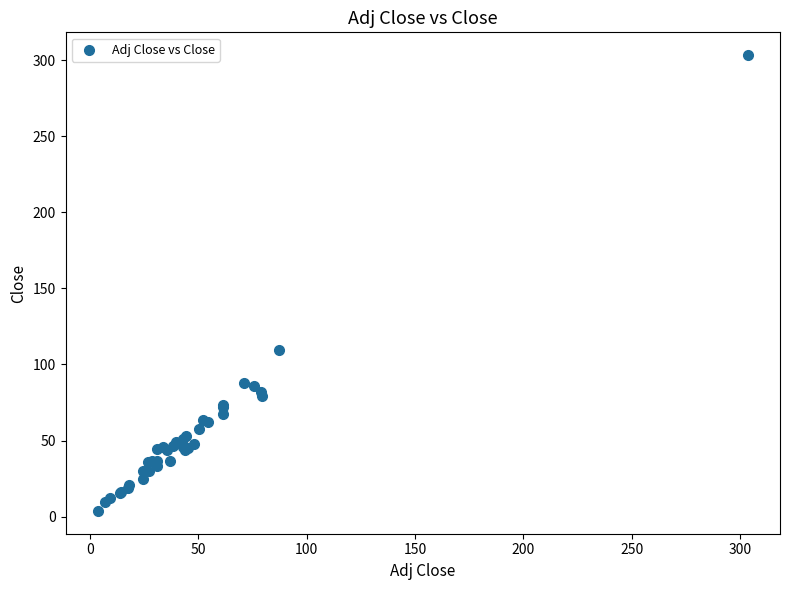

What Y value in the scatter plot is closest to 153?

109.5